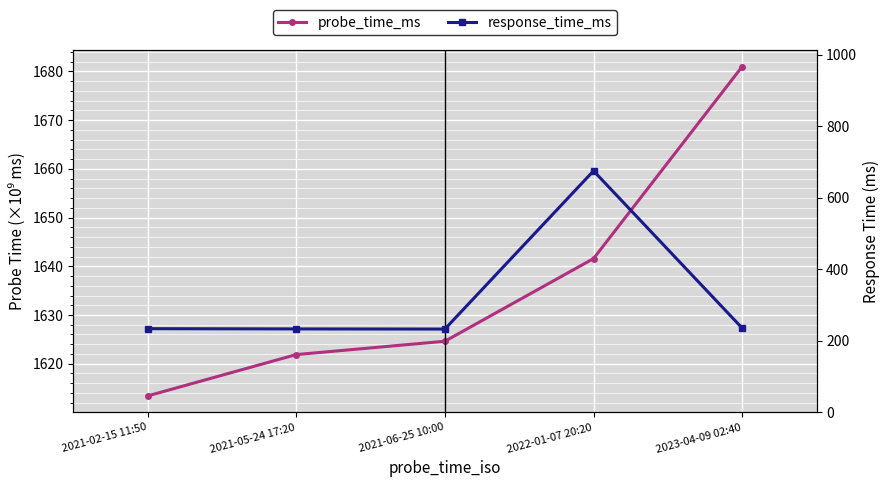

What is the difference between the maximum and minimum values in the response_time_ms series?

442.5